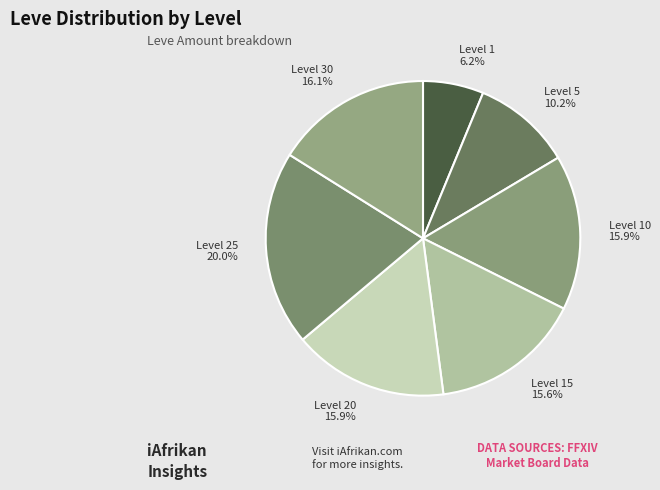

What percentage is NOT represented by Level 30?

83.9%